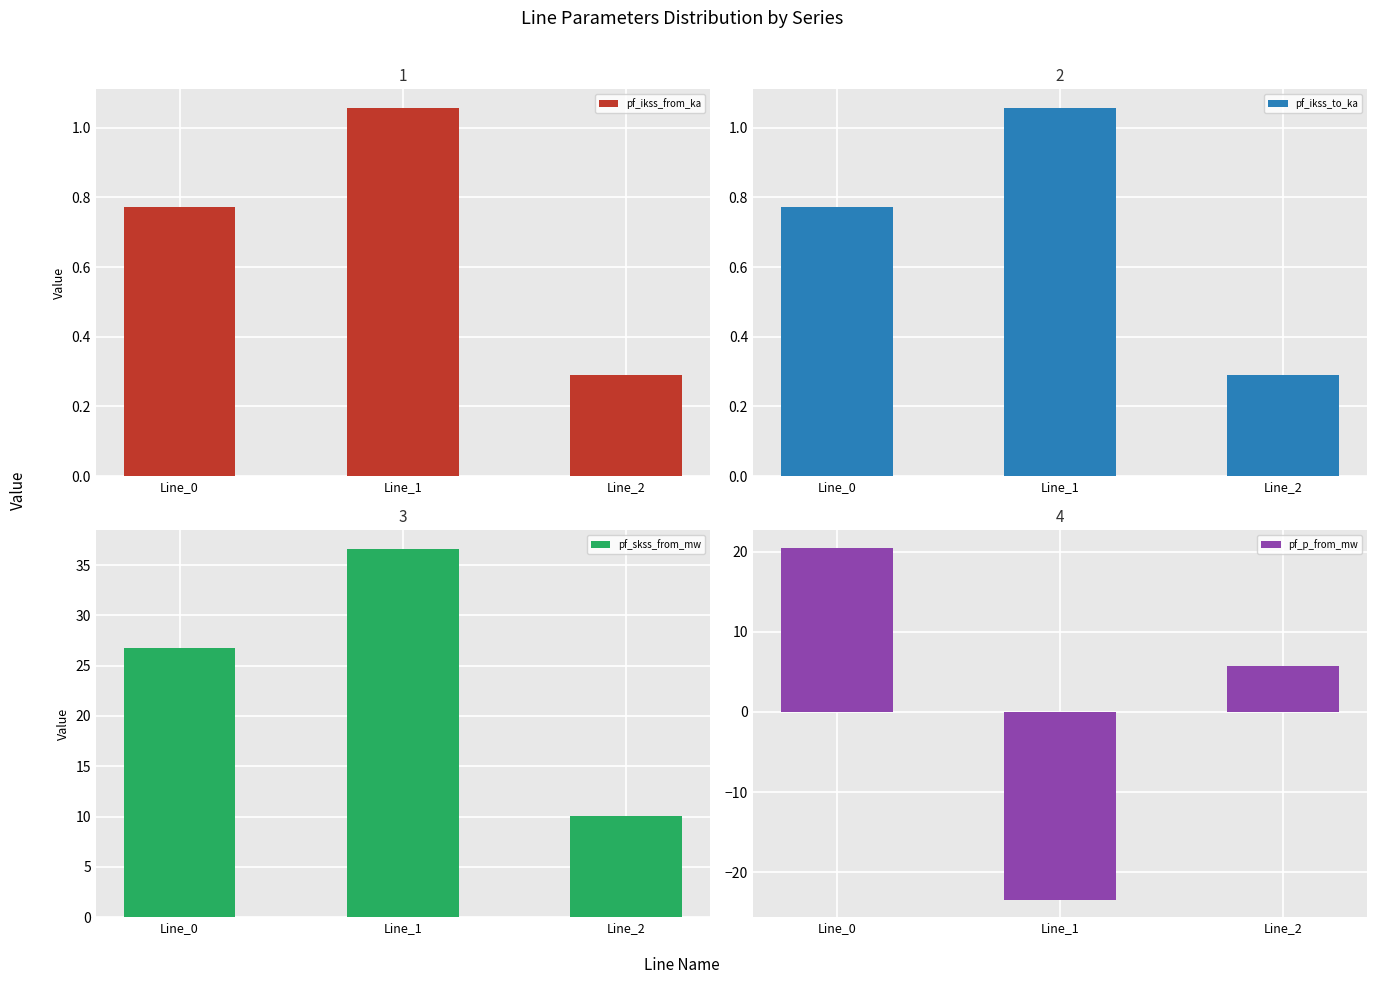

What is the minimum value for pf_ikss_from_ka?

0.3